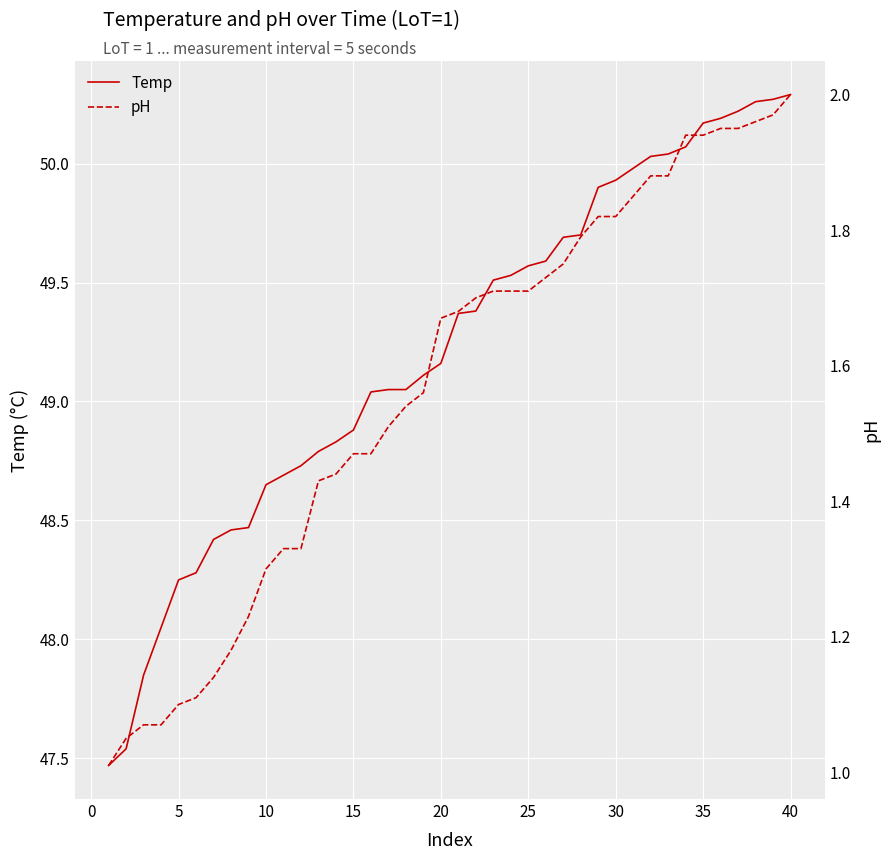

True or false: pH and Temp cross at least once.

False